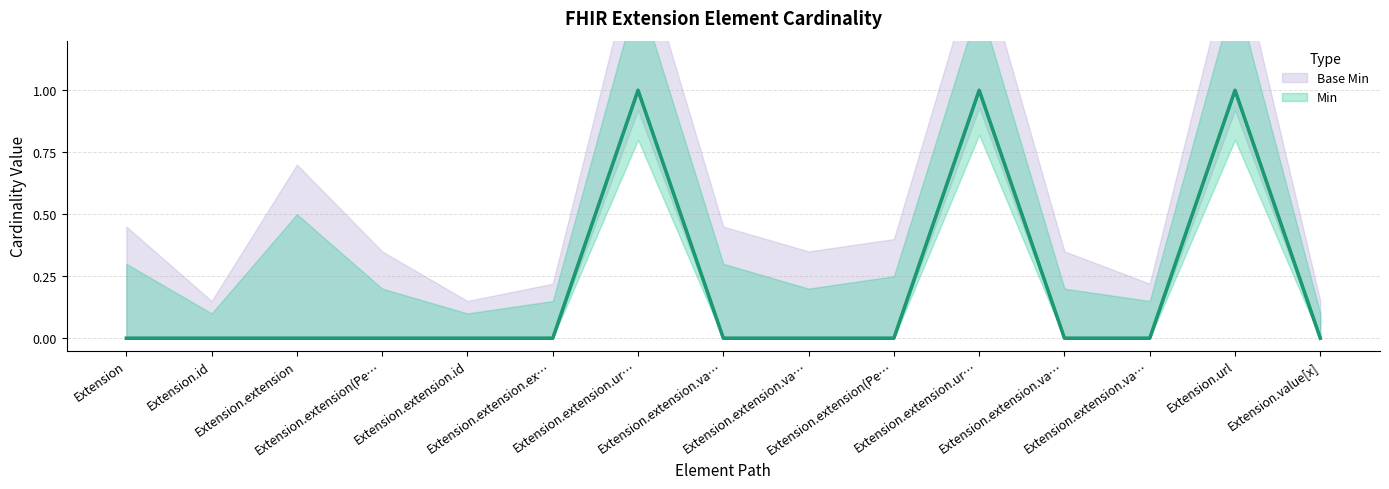

True or false: Min and Base Min cross at least once.

False